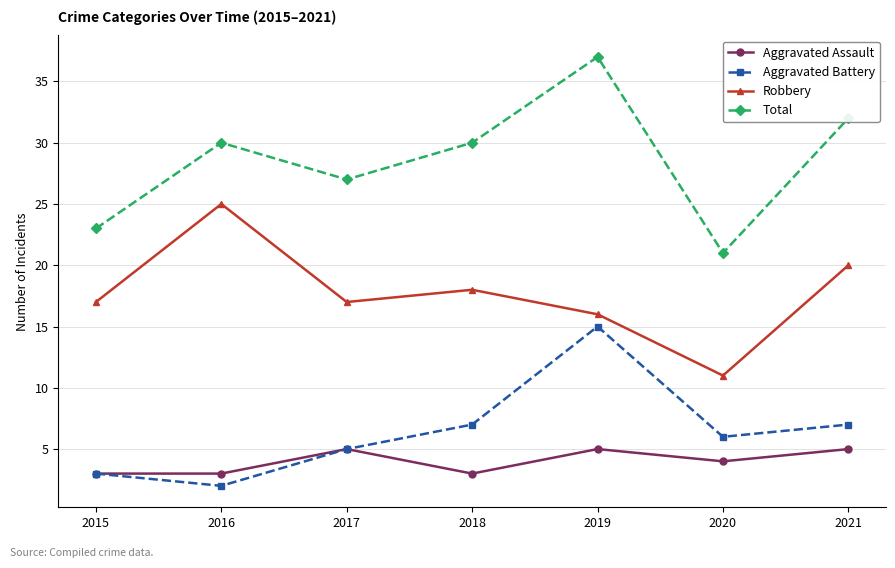

What is the sum of all Aggravated Assault values?

28